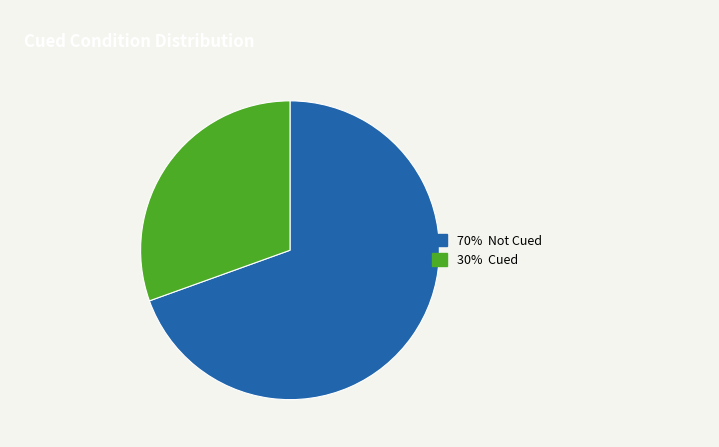

Is there a majority slice in this chart?

Yes